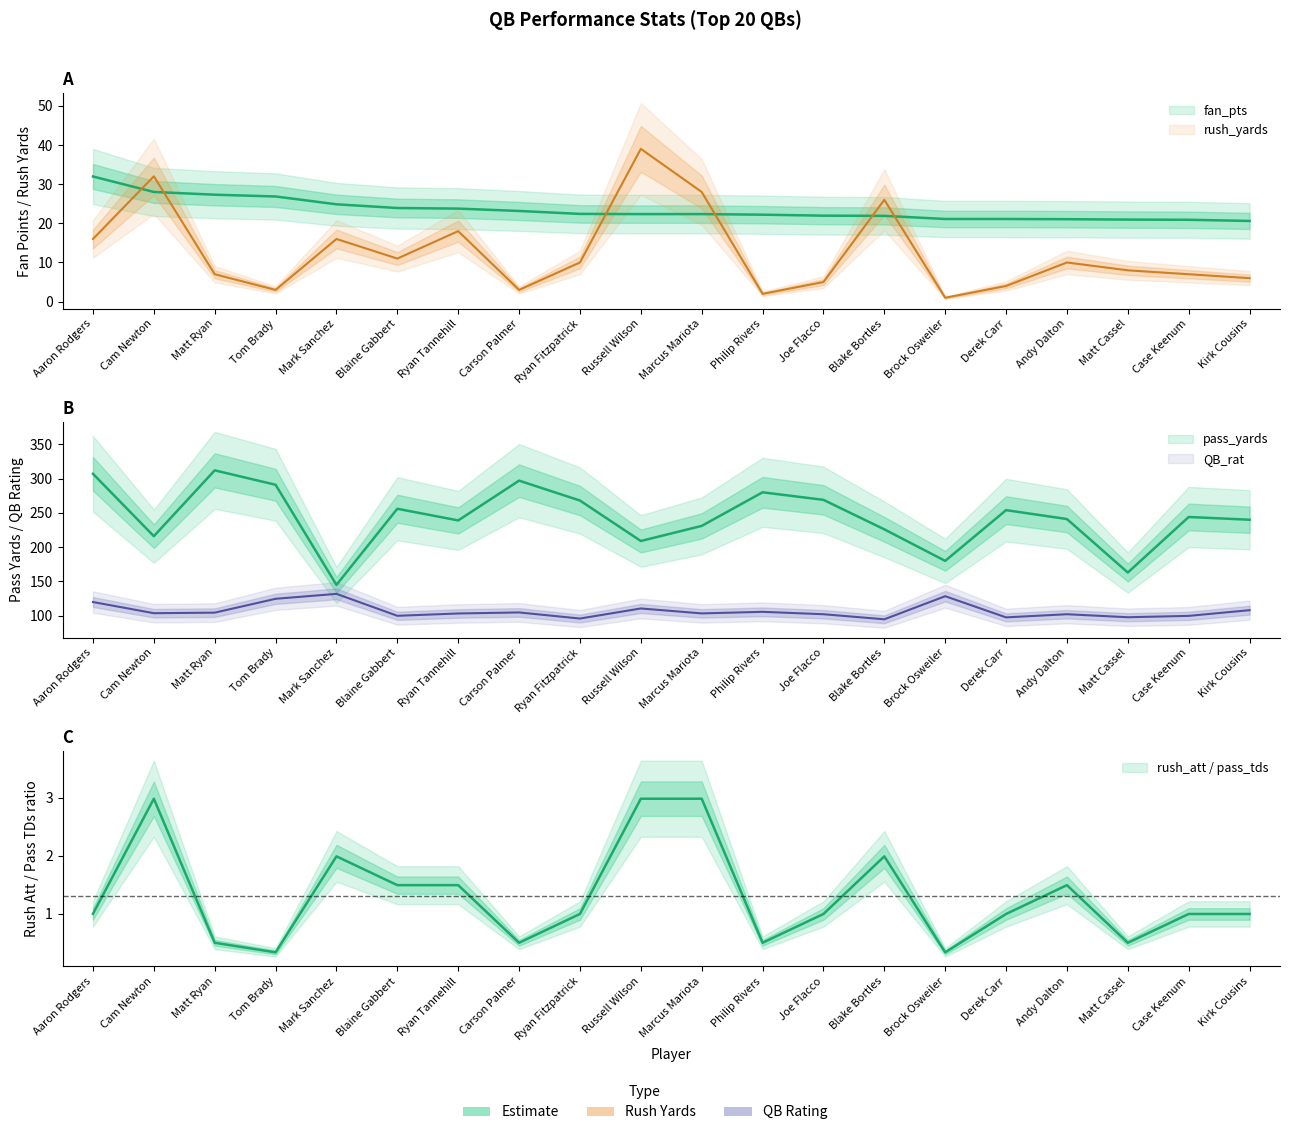

Which category has the highest value in the QB_rat series?

Mark Sanchez